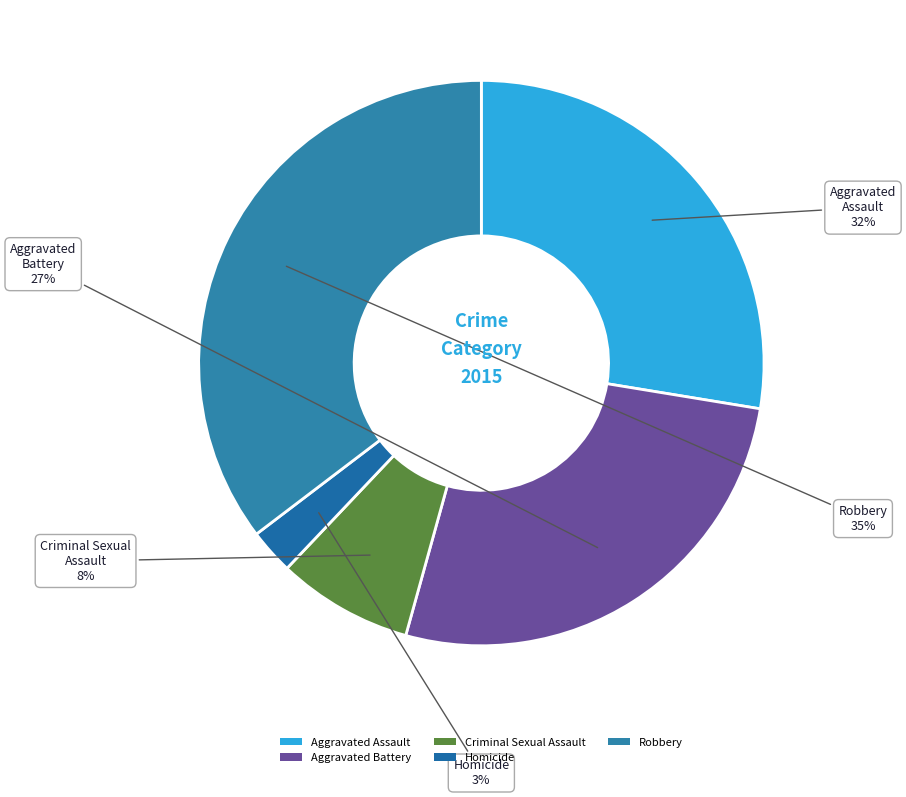

Is the sum of Homicide and Criminal Sexual Assault greater than half?

No